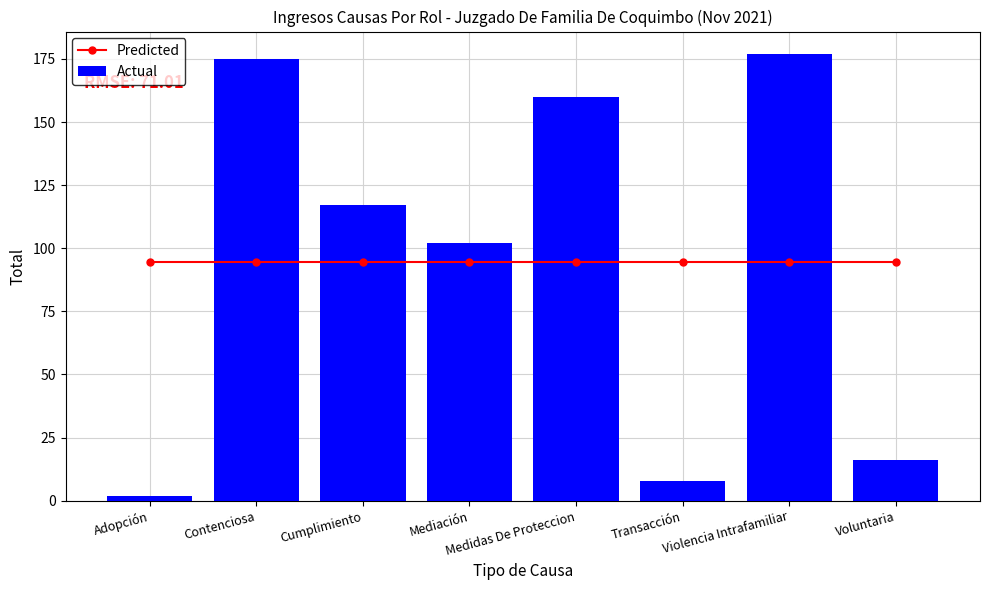

Is it true that Predicted equals 94.6 at Transacción?

True